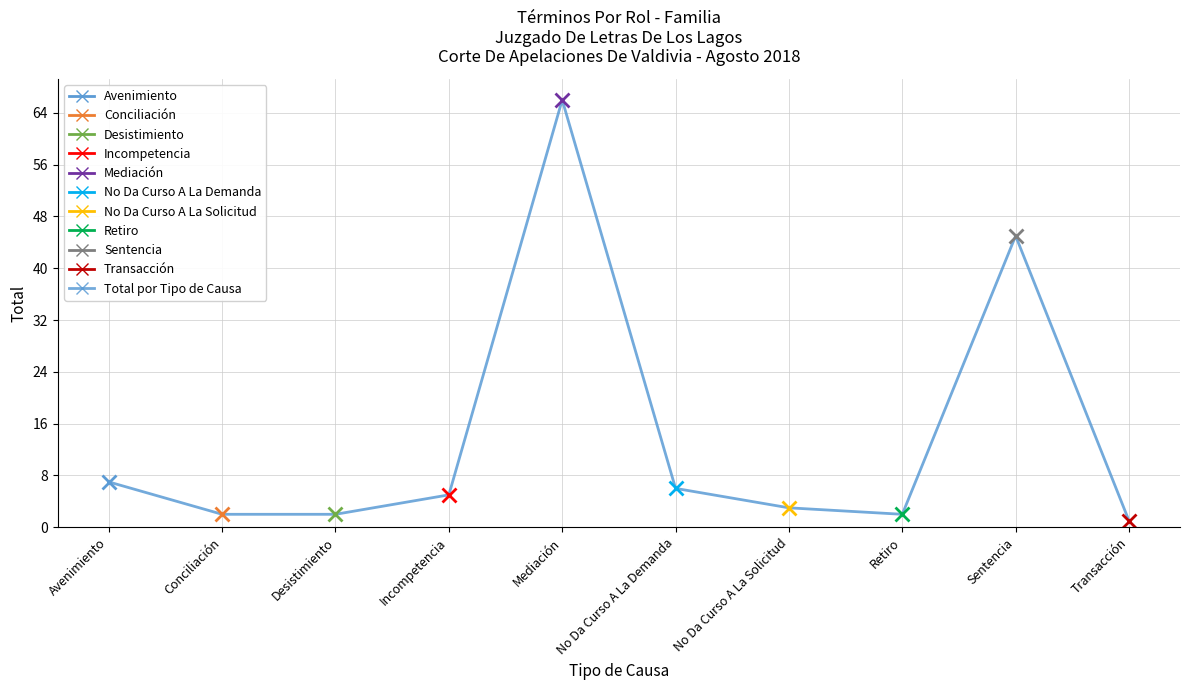

Rank the categories by value from lowest to highest.

Transacción, Conciliación, Desistimiento, Retiro, No Da Curso A La Solicitud, Incompetencia, No Da Curso A La Demanda, Avenimiento, Sentencia, Mediación